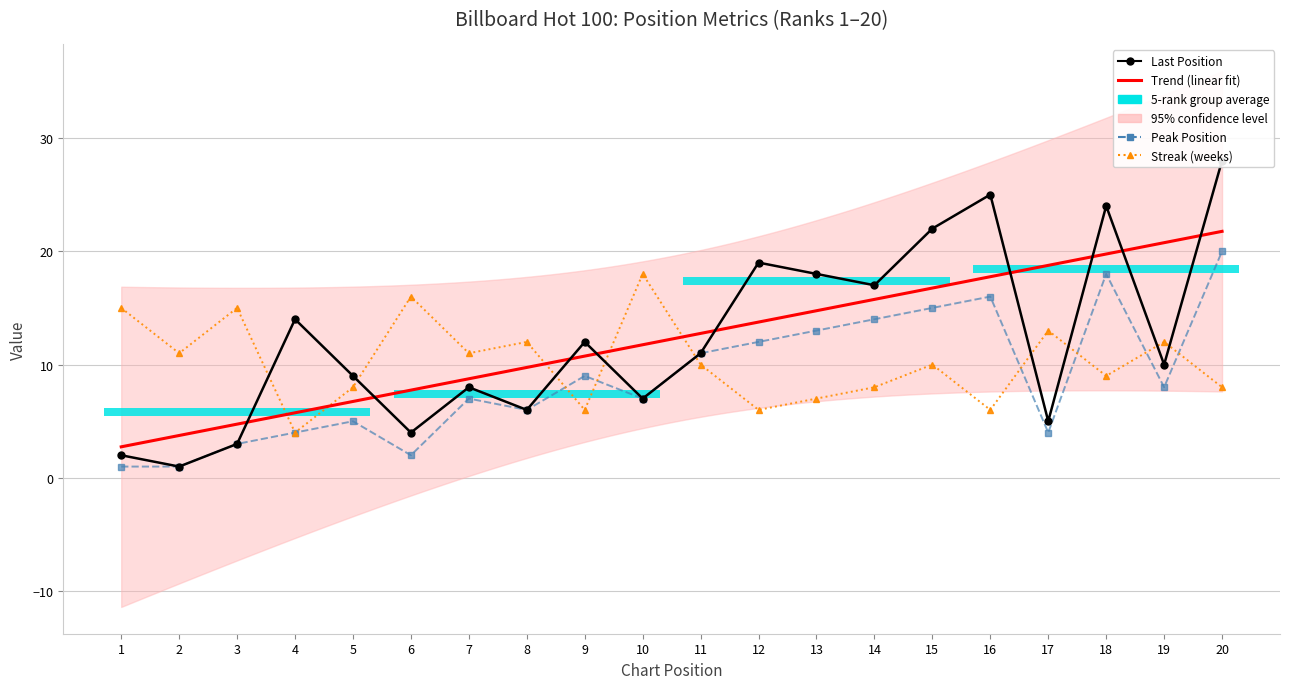

What is the difference between the maximum and second lowest values in the streak series?

12